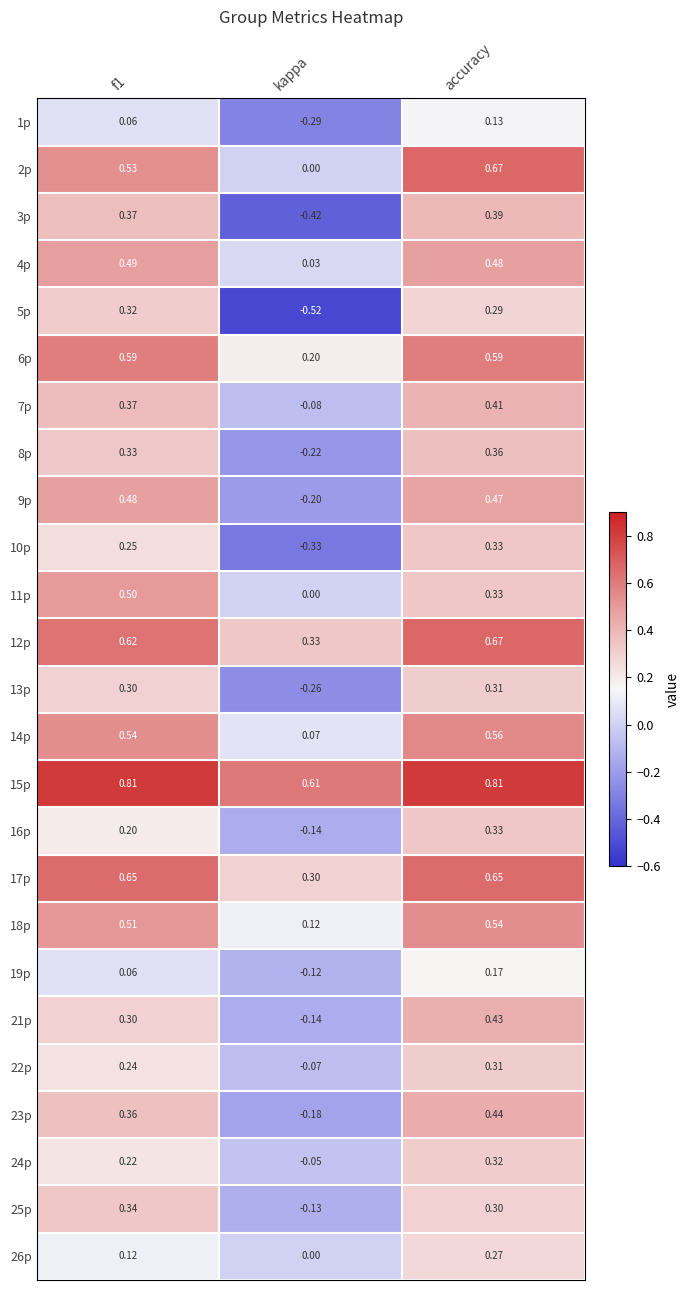

At which label does 1p reach its peak?

accuracy